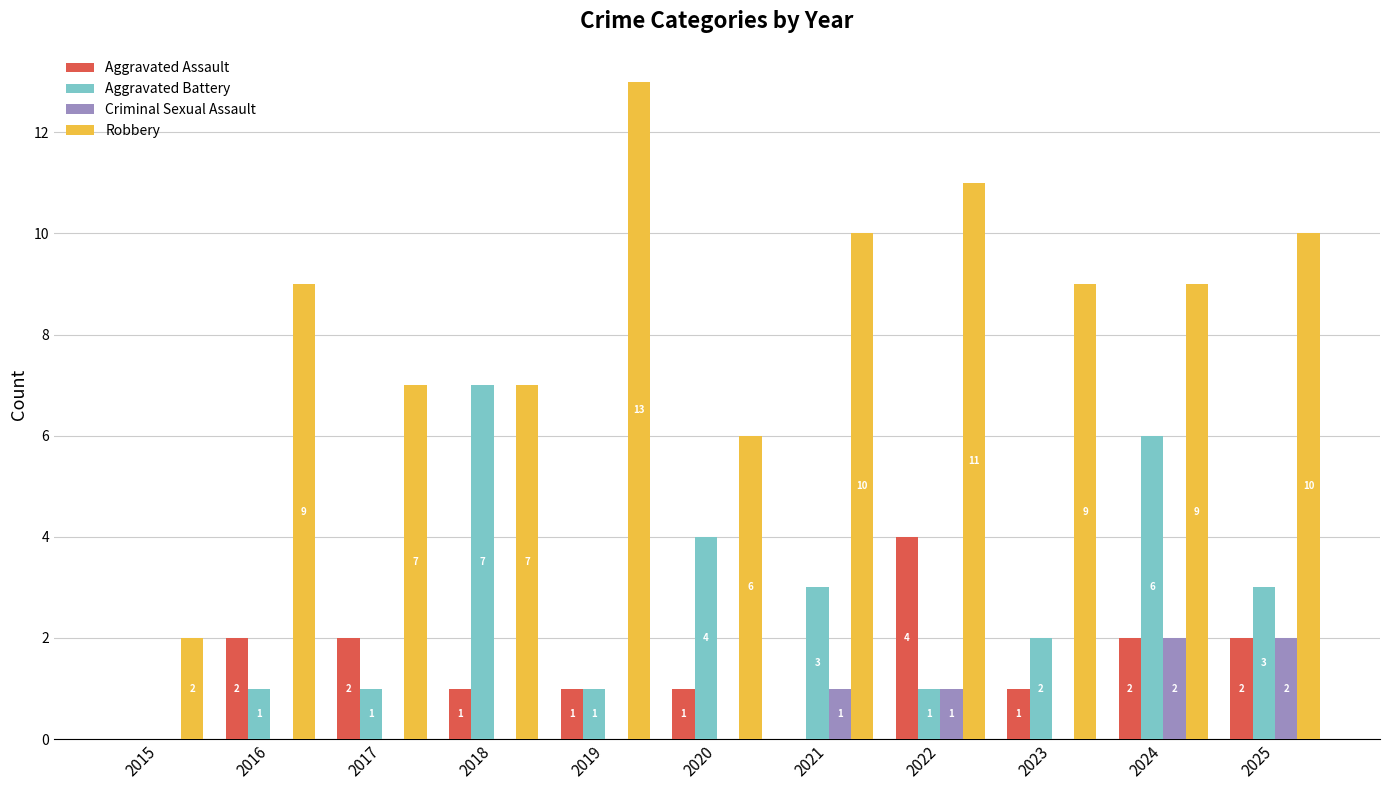

Which series changed the most between 2018 and 2022?

Aggravated Battery